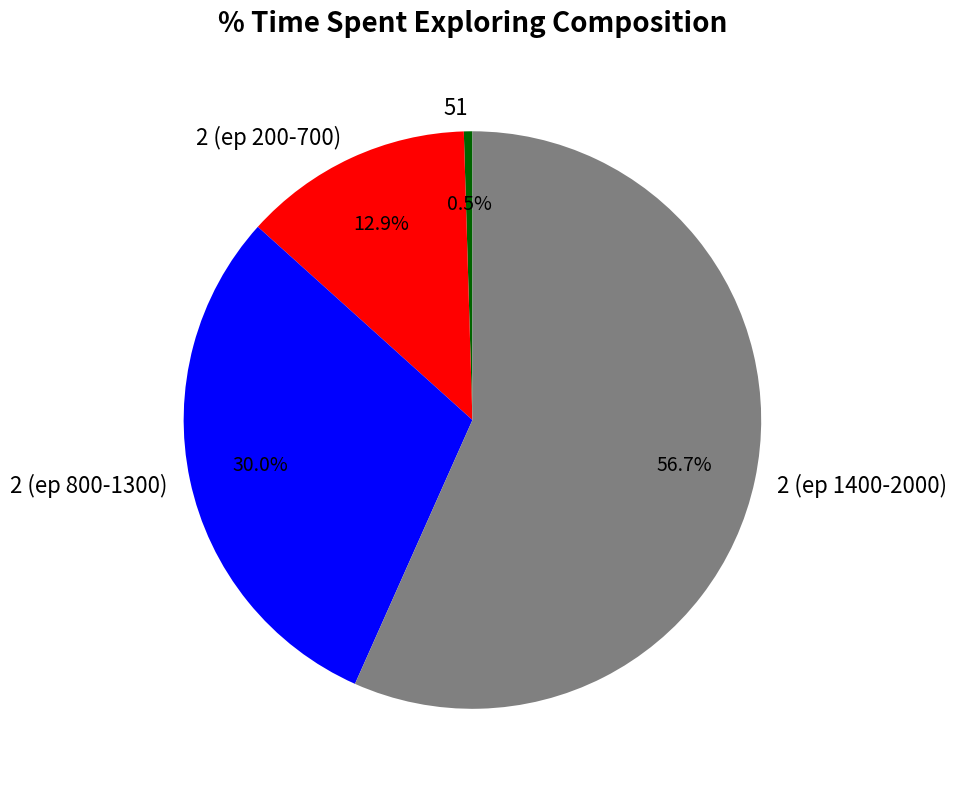

Which category has the smallest portion of the pie?

51